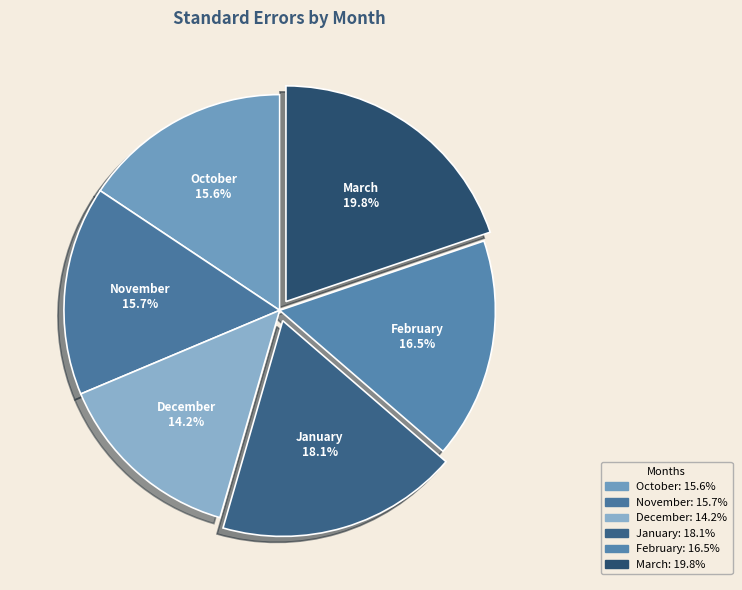

How many segments does this pie chart have?

6